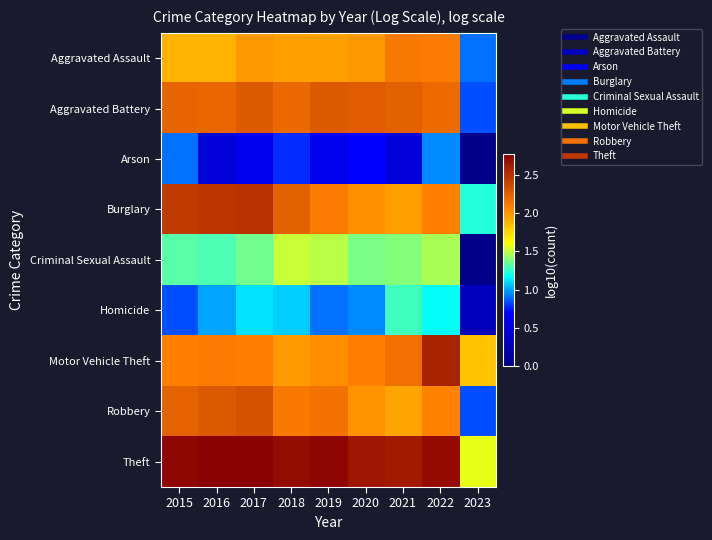

What is the total value across all series at 2023?

7.5